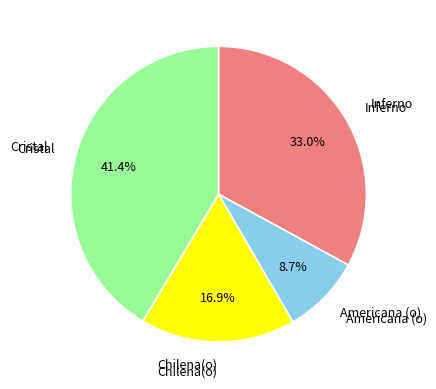

Does any single category account for the majority?

No